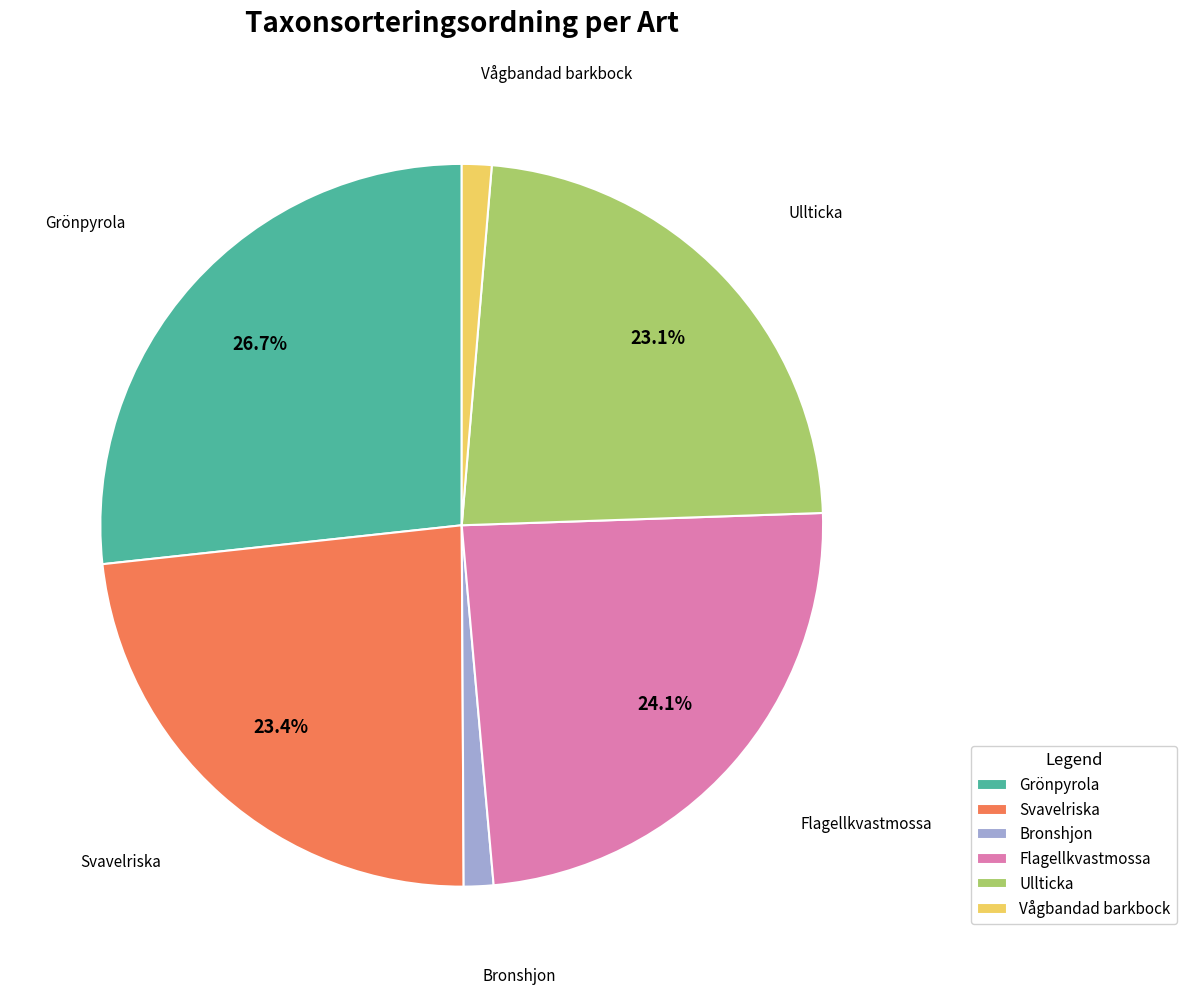

How many segments does this pie chart have?

6